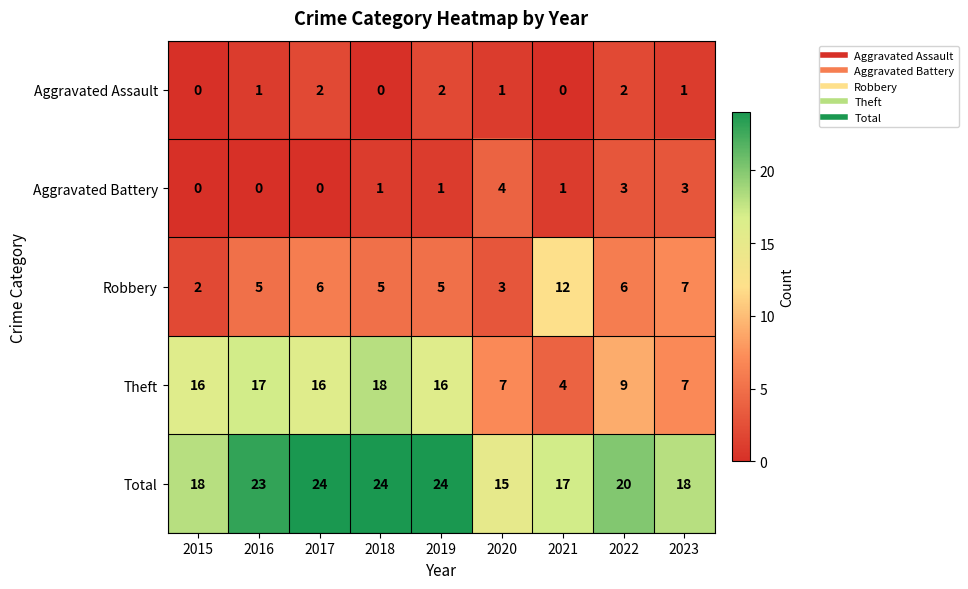

List the series in order of their peak value, highest first.

Total, Theft, Robbery, Aggravated Battery, Aggravated Assault